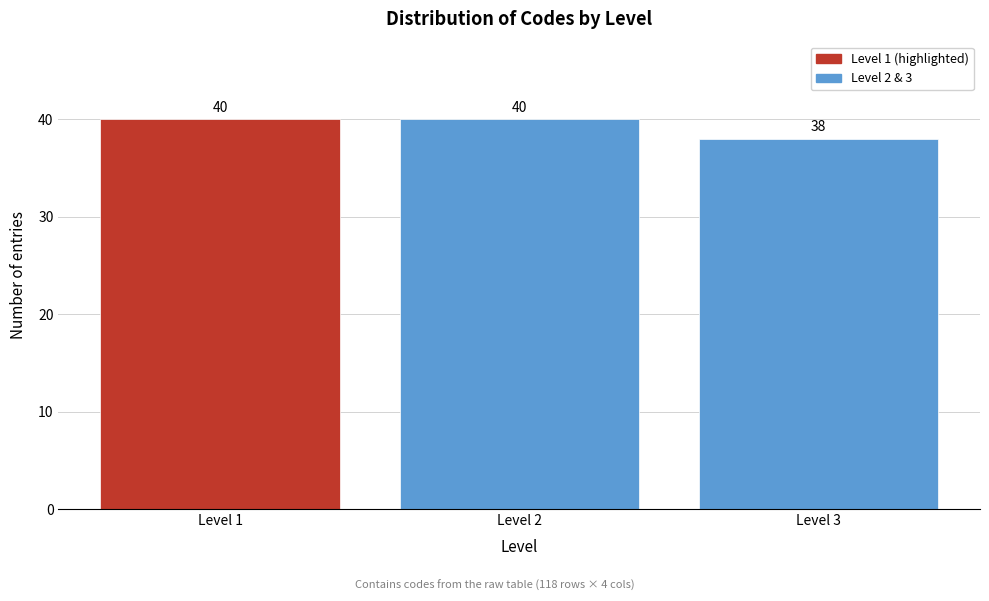

Reading left to right, transcribe all the data shown in this chart.

Level 1=40	Level 2=40	Level 3=38